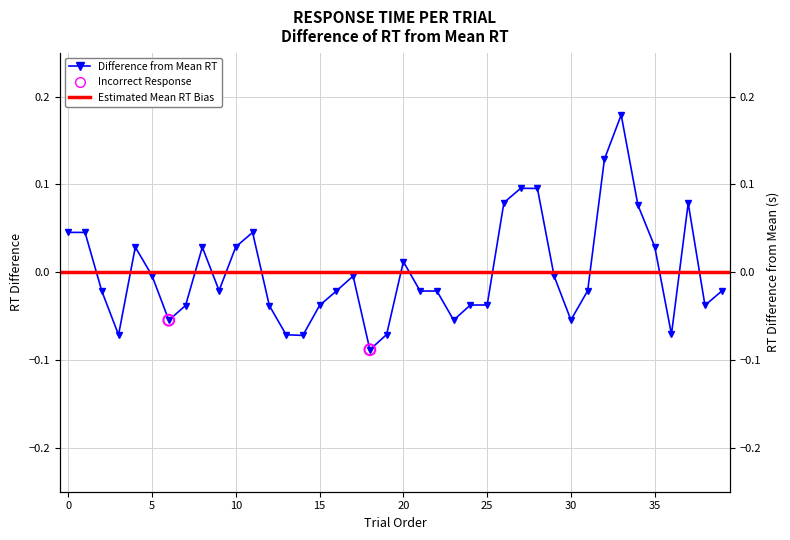

Between 25 and 14, which is larger?

25